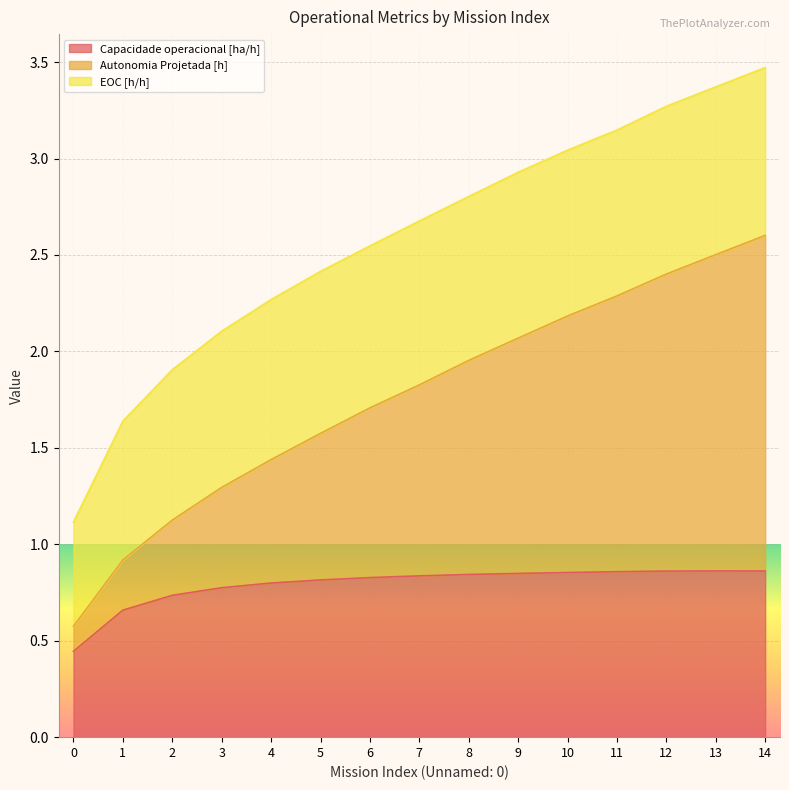

In Capacidade operacional [ha/h], how many points are higher than both neighbors (excluding endpoints)?

1